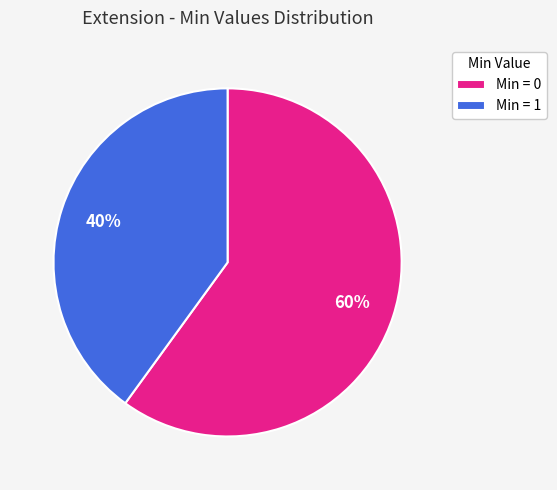

What percentage is the Min = 1 slice, to the nearest percent?

40%